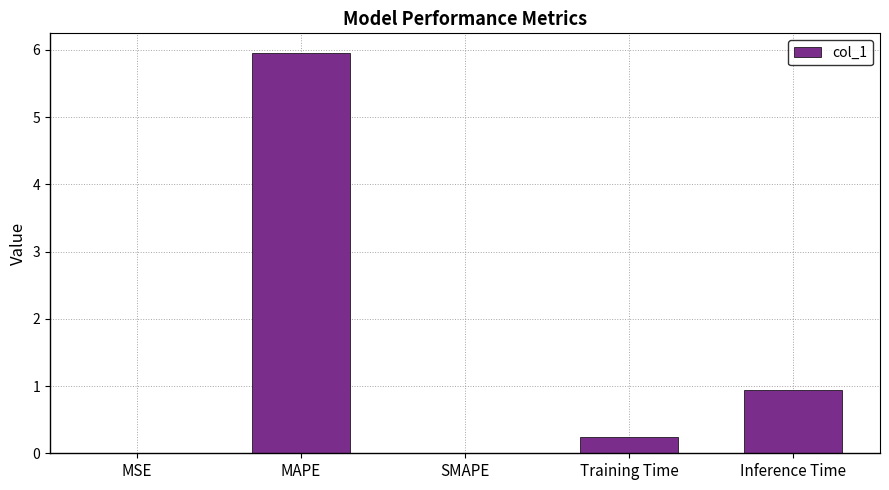

What is the sum of the values at Inference Time and Training Time?

1.2